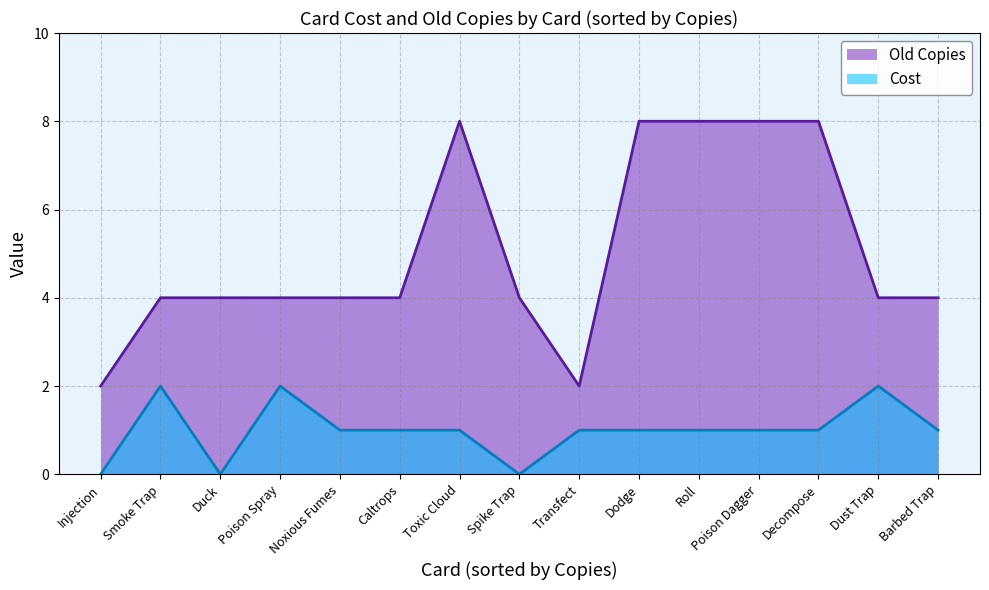

How many interior local valleys does the Old Copies line series have?

1